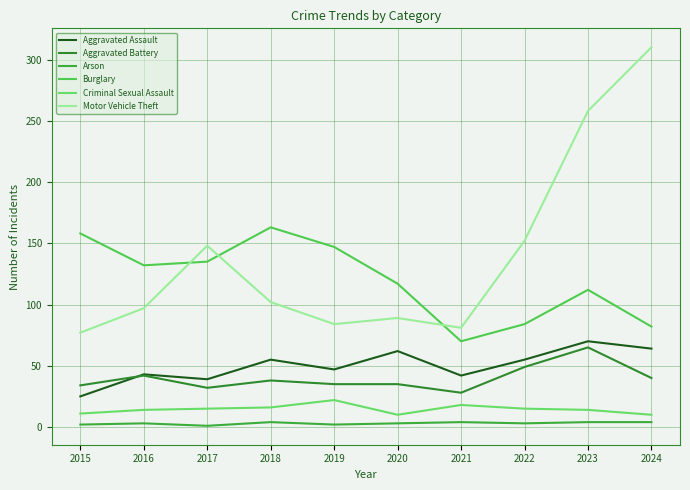

Is the value of Motor Vehicle Theft at 2019 greater than the value of Aggravated Assault at 2018?

Yes